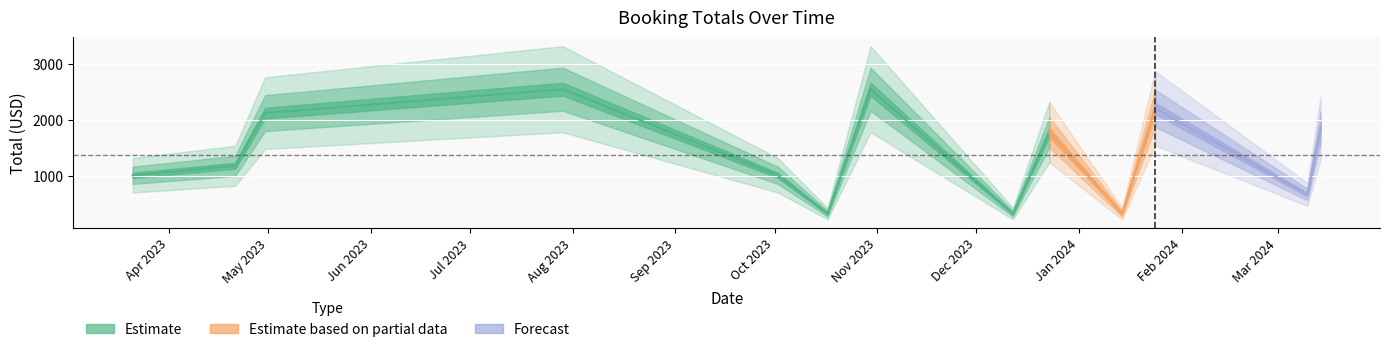

How many lines are shown in the chart?

1